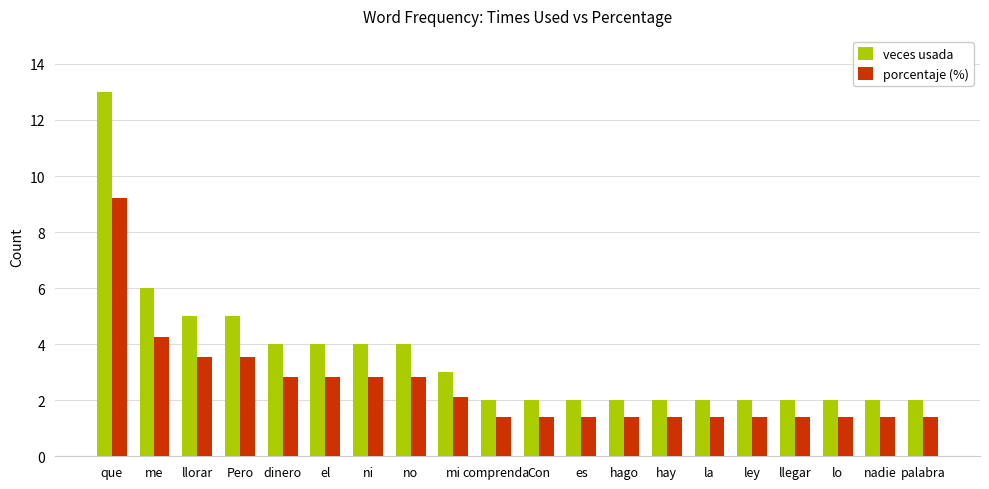

The veces usada series shows 3.3 at hay. True or false?

False